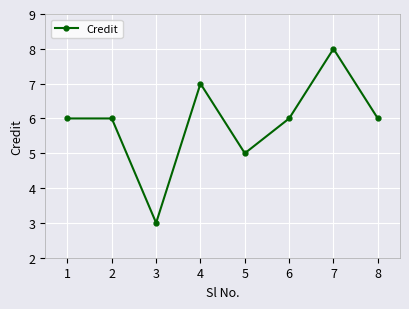

At which category does the data reach its first local valley?

3